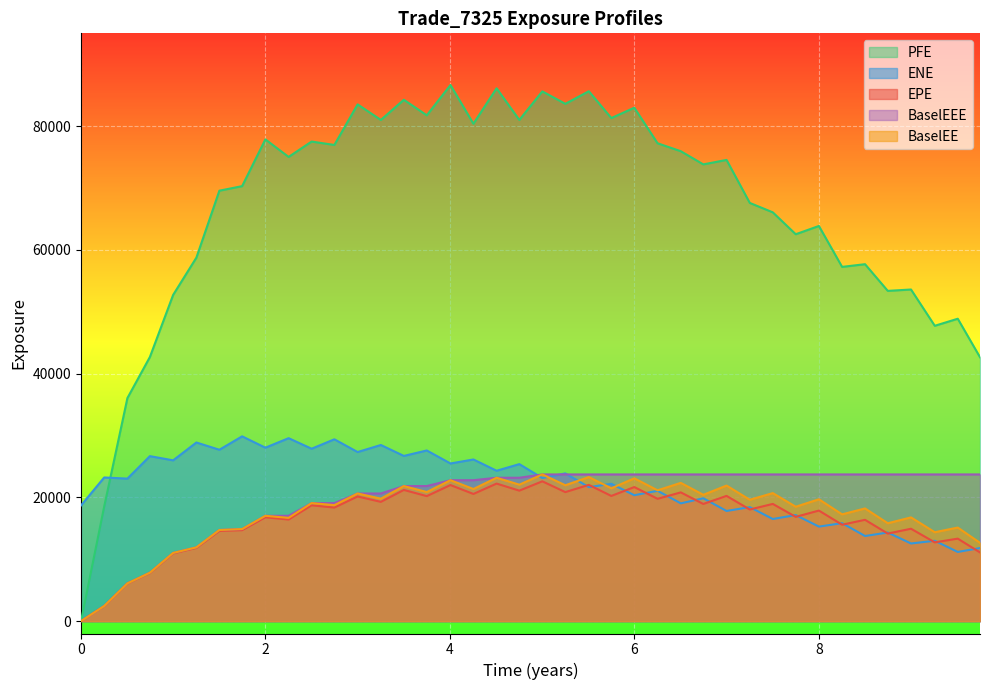

How many categories are shown in the chart?

40